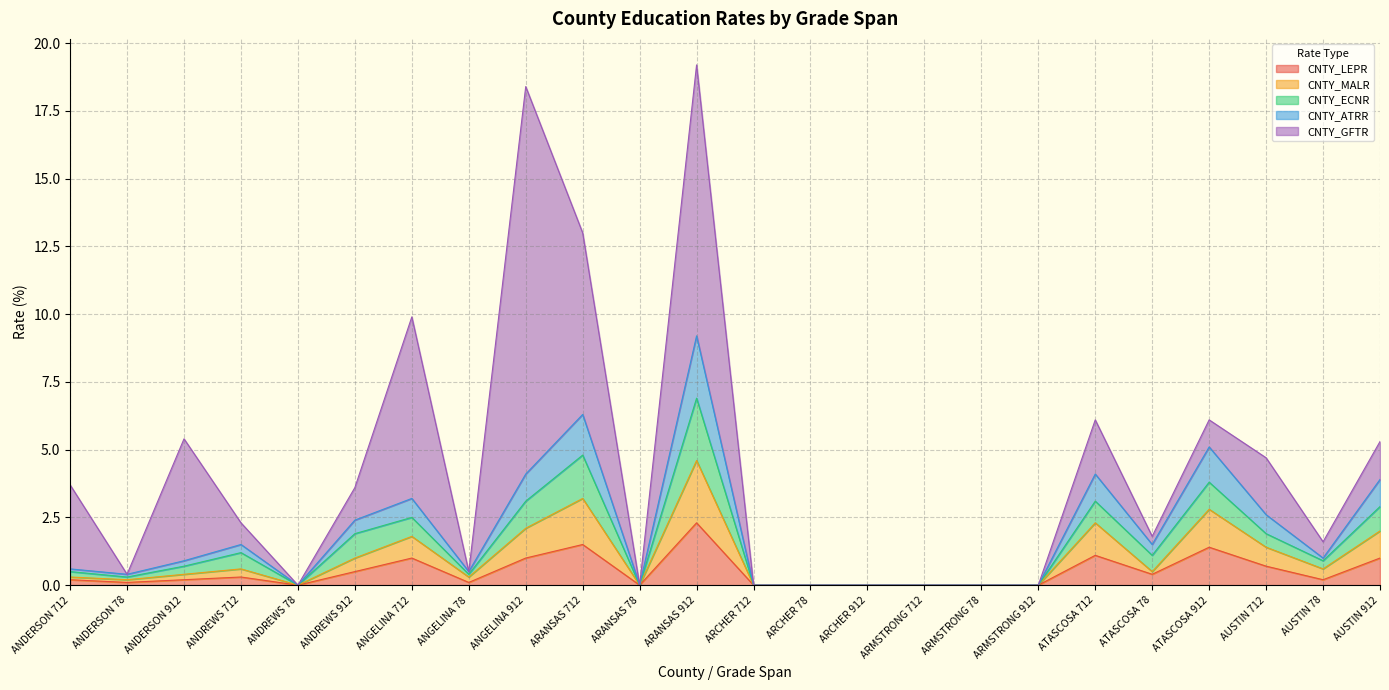

What is the approximate value of CNTY_LEPR at ARANSAS 912?

2.3